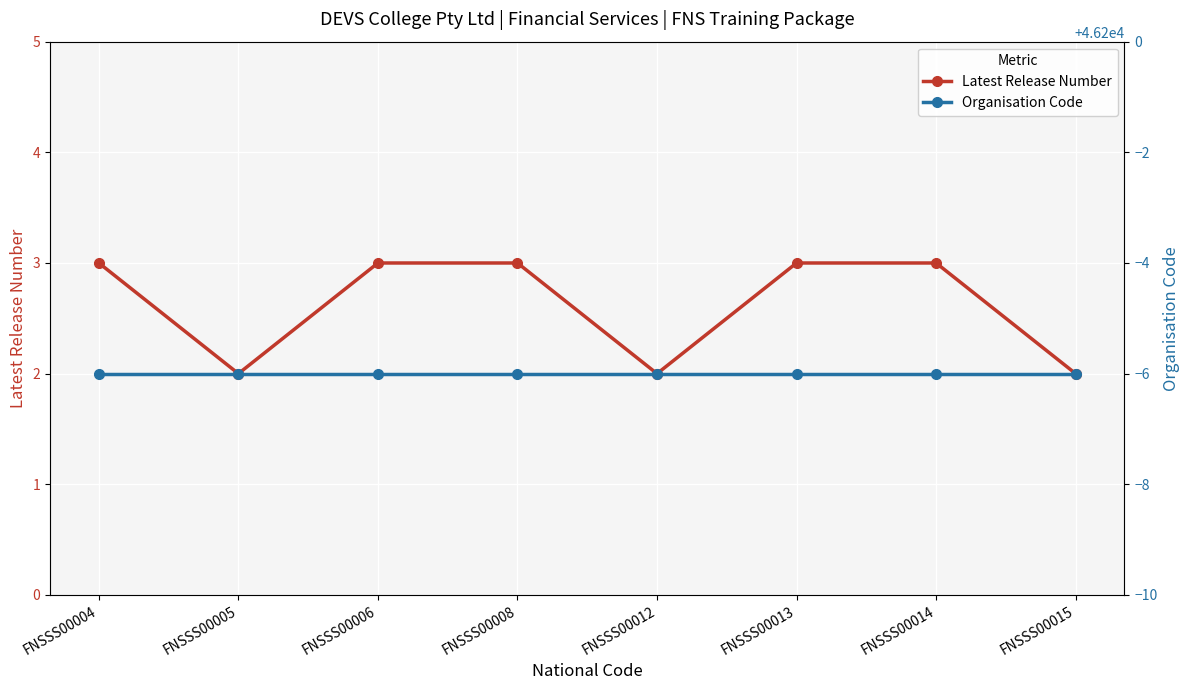

What is the value of the Latest Release Number point at the 3rd from the left?

3